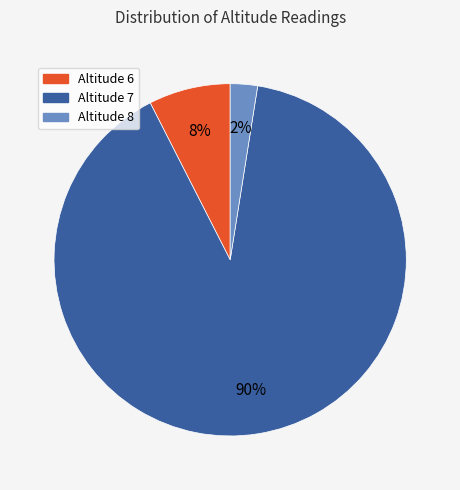

To the nearest percent, what is the average slice percentage?

33%